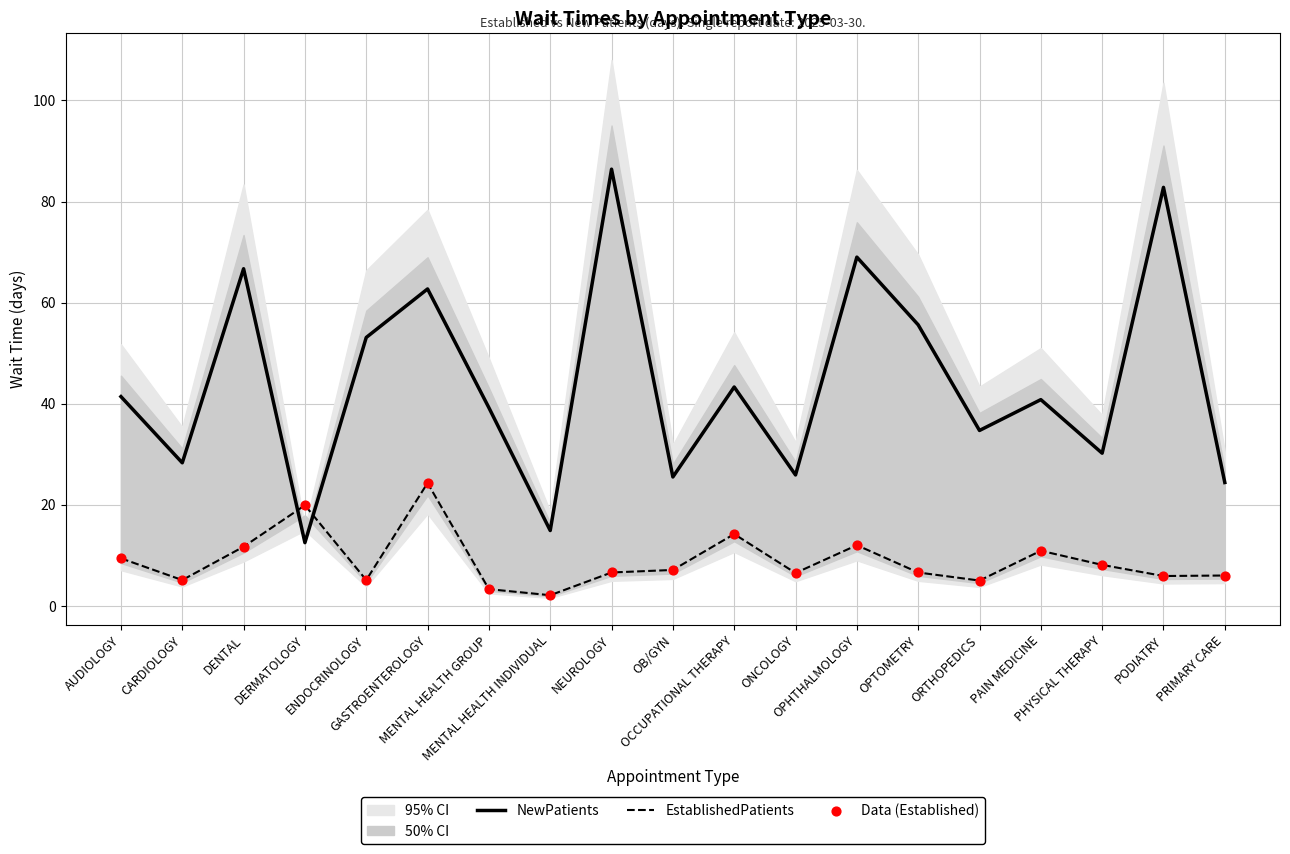

Which series has the widest spread of Y values?

NewPatients